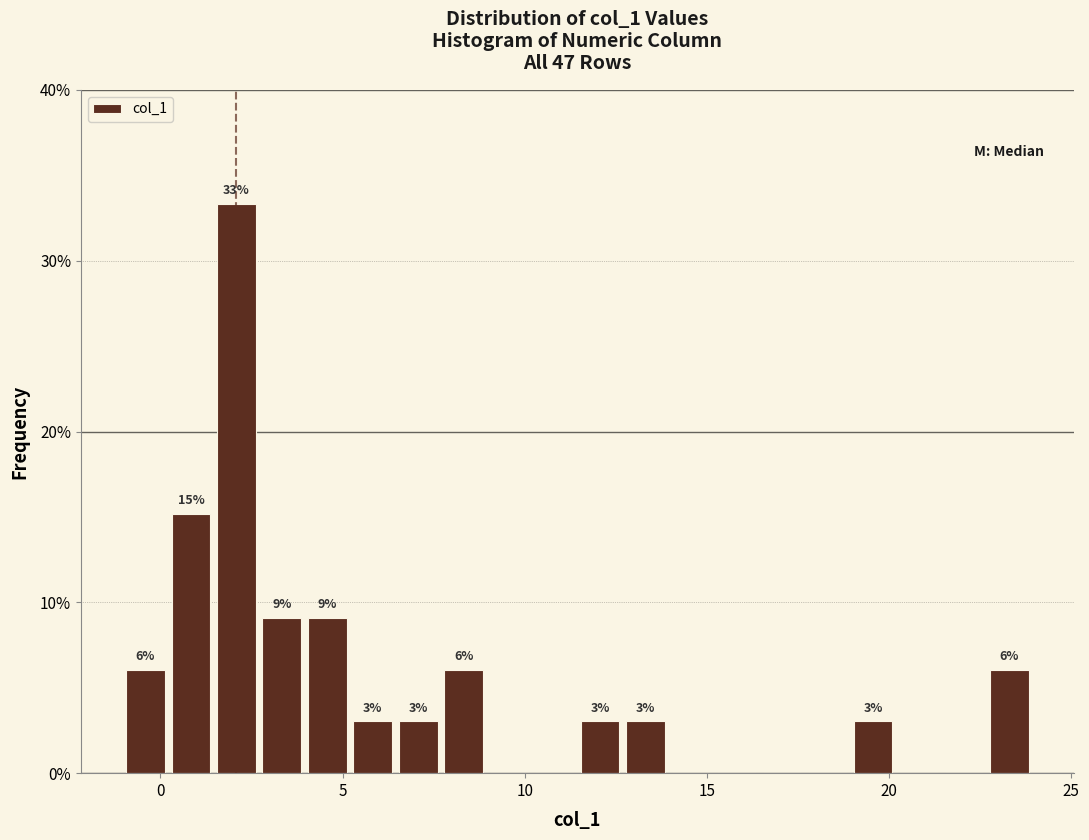

Around what value on the x-axis is the tallest bar? Give the approximate position of its centre, as read against the axis.

2.0